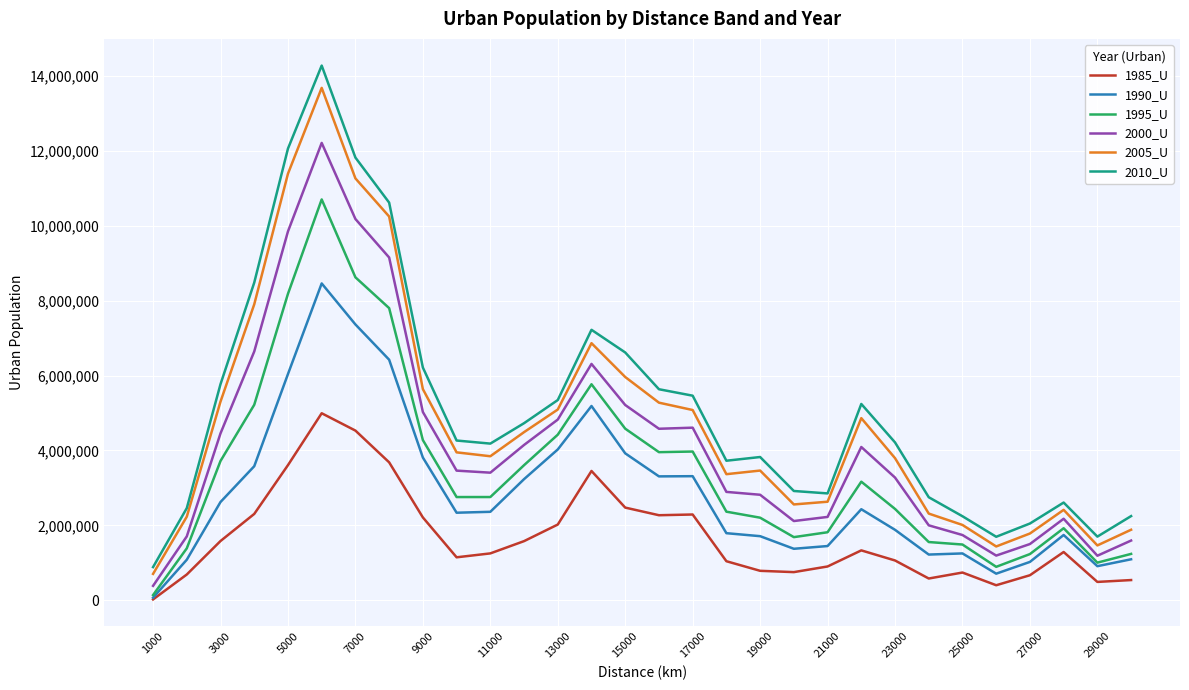

What is the maximum value for 2005_U?

13678185